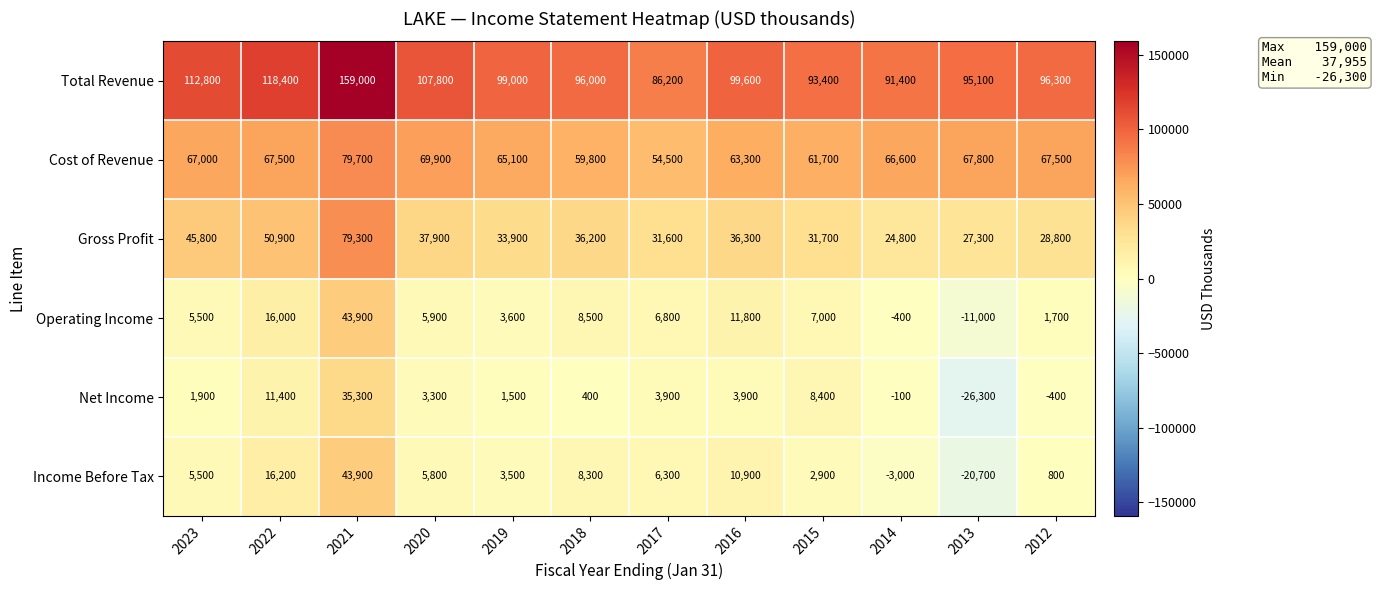

What is the difference between the Income Before Tax values at 2021 and 2016?

33000